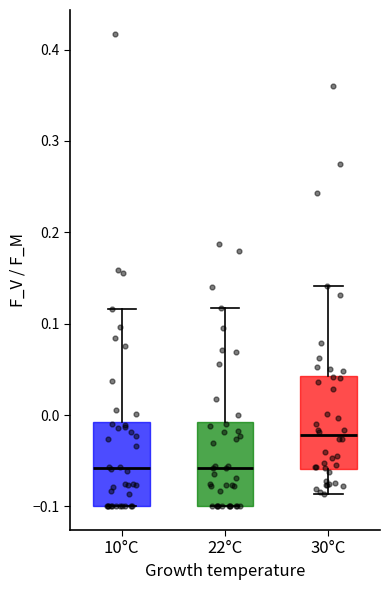

Which box has the highest median line?

30°C